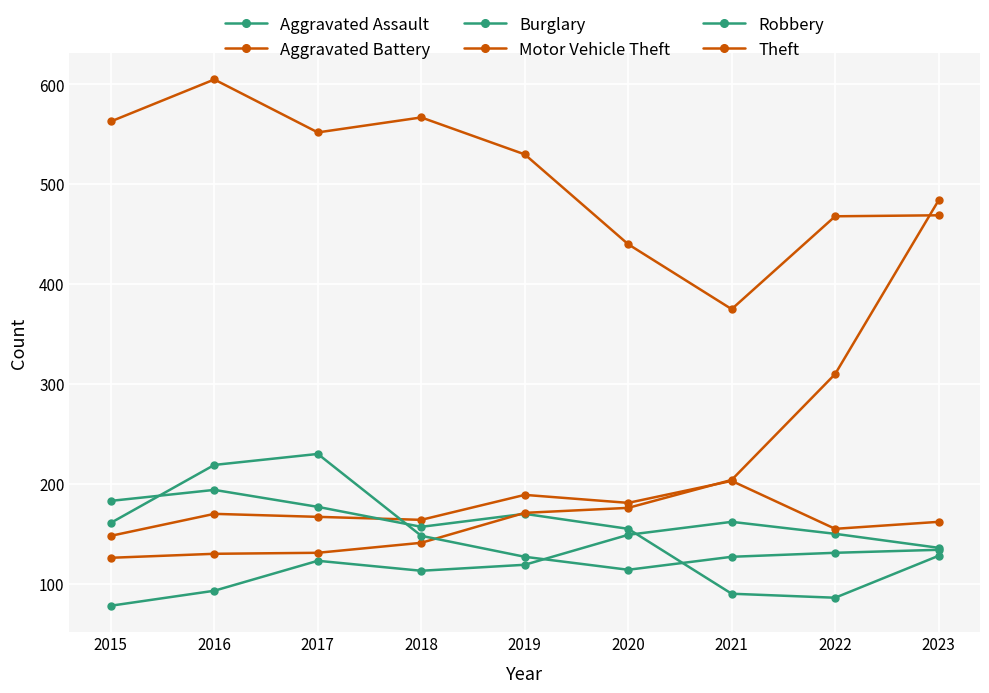

How many intersections are there between Robbery and Burglary?

3